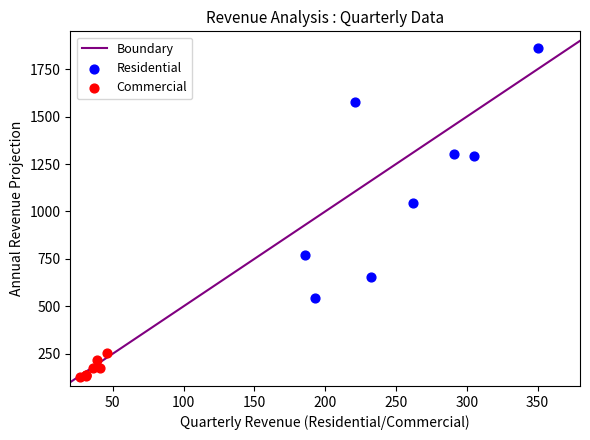

Which series contains the highest Y value?

Residential